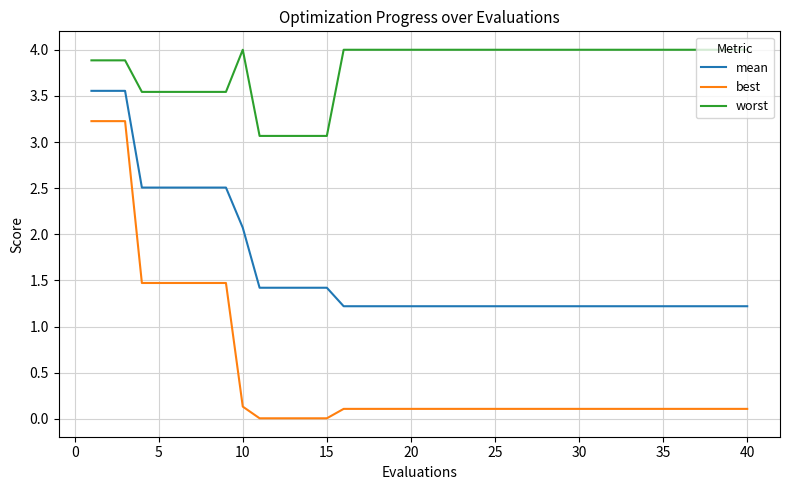

Does the chart display data point markers on the line(s)?

No